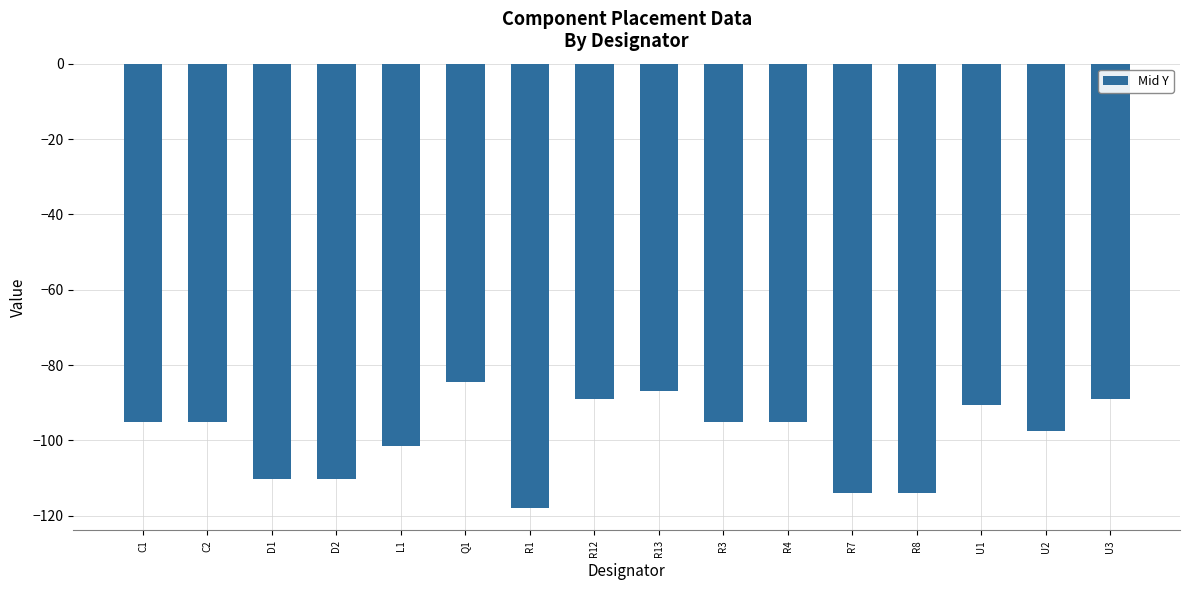

What value does the data have at D2?

-110.2